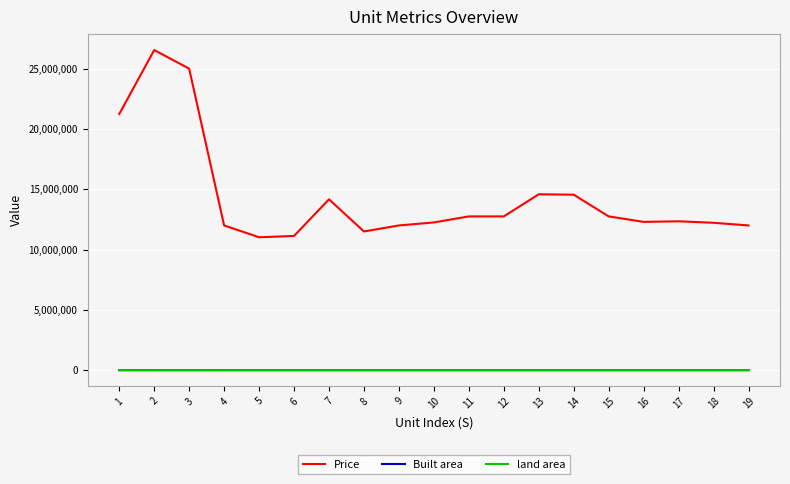

Is the value of Price at 1 greater than the value of land area at 9?

Yes